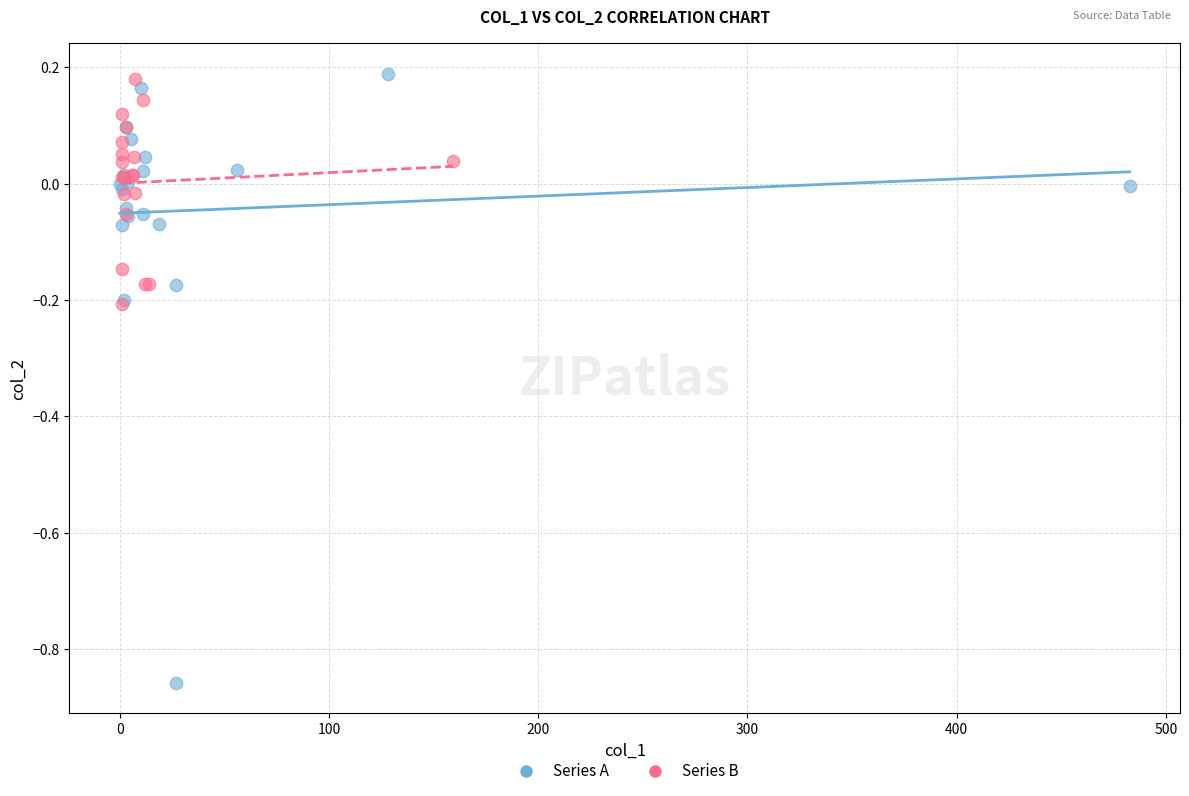

What are all the series names shown in the legend?

Series A, Series B